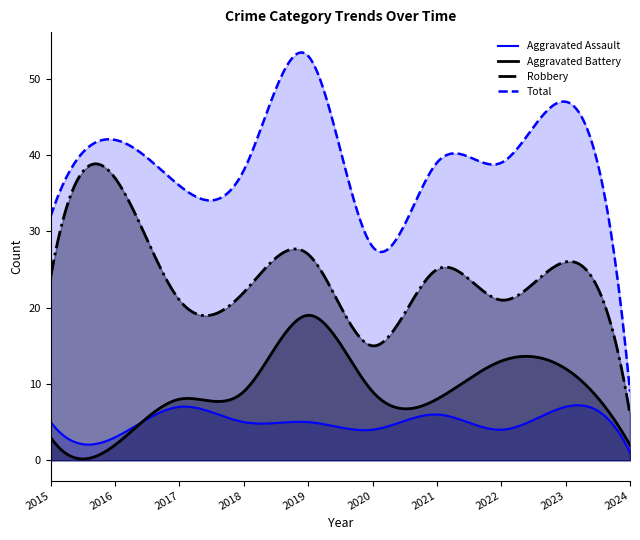

True or false: Aggravated Assault and Total intersect in this chart.

False